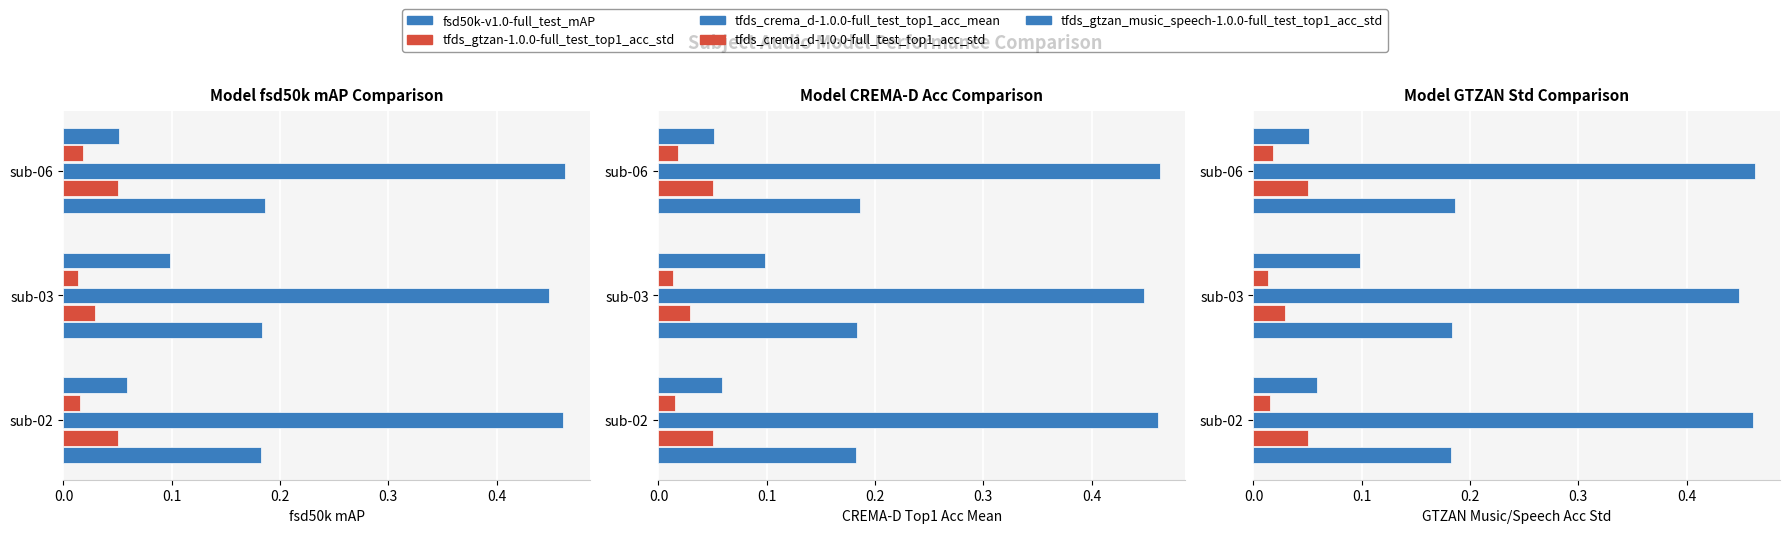

Does the chart contain any negative values?

No